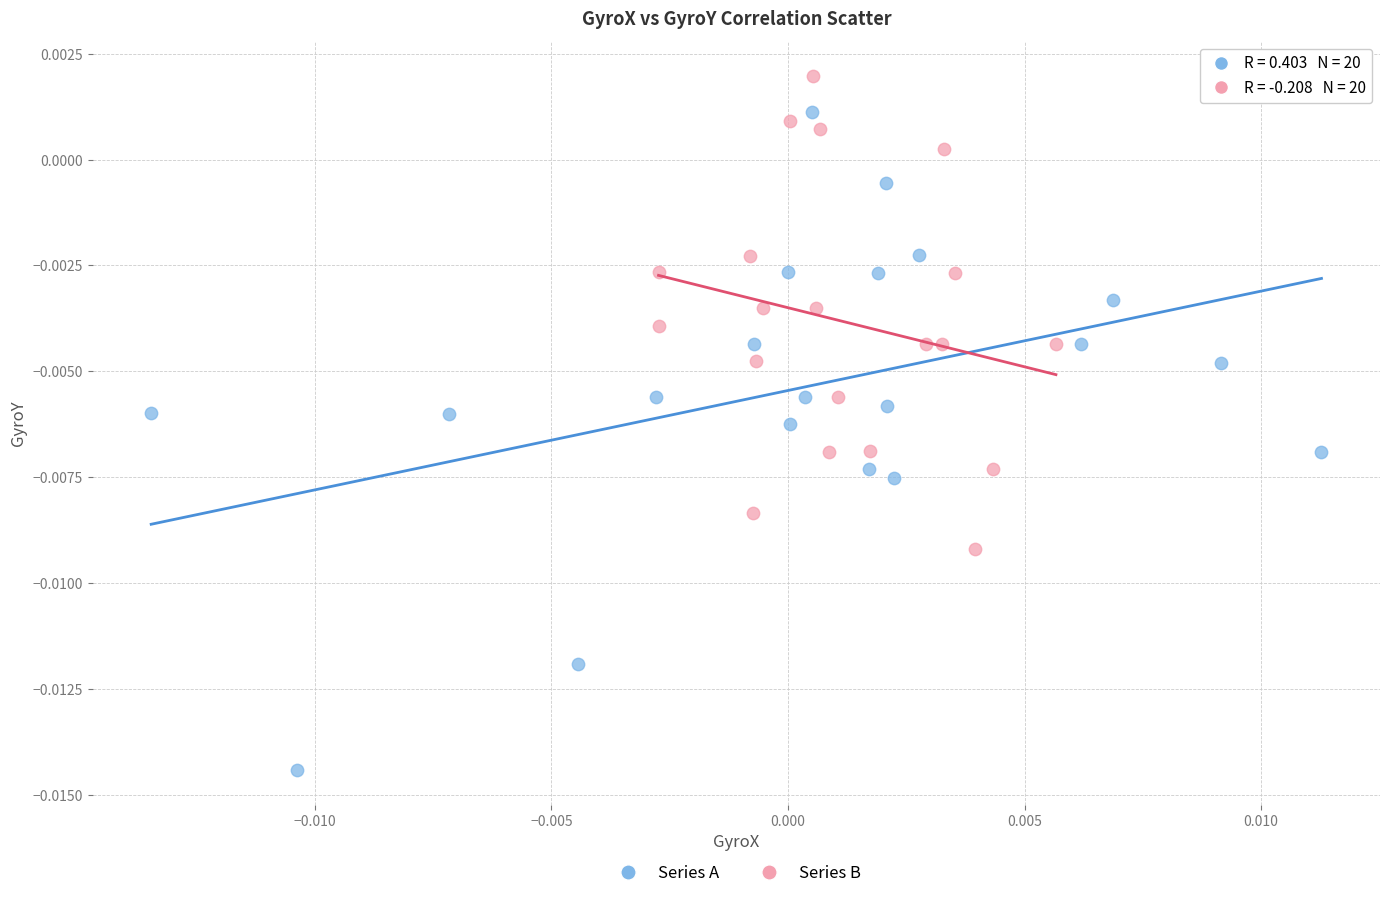

Which series contains the lowest Y value?

Series A